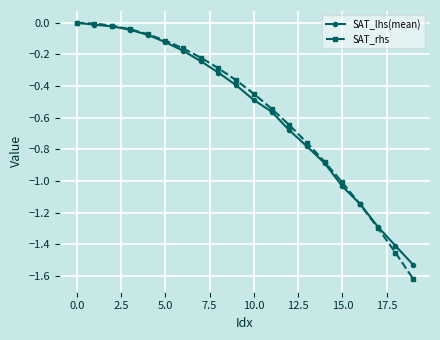

Which series has the largest range (max minus min)?

SAT_rhs